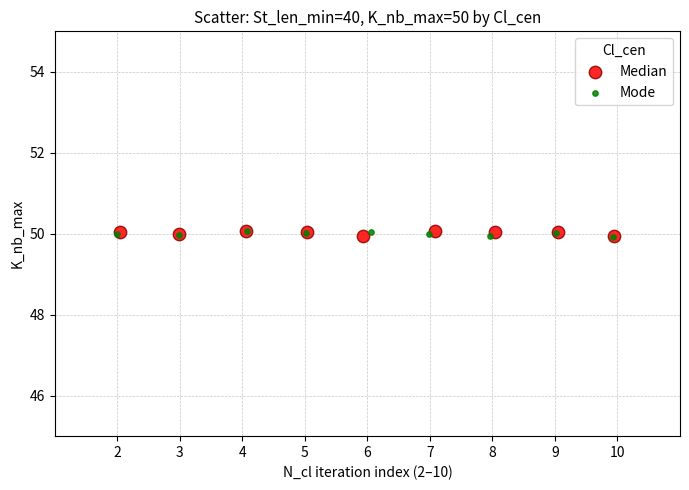

What are all the series names shown in the legend?

Median, Mode